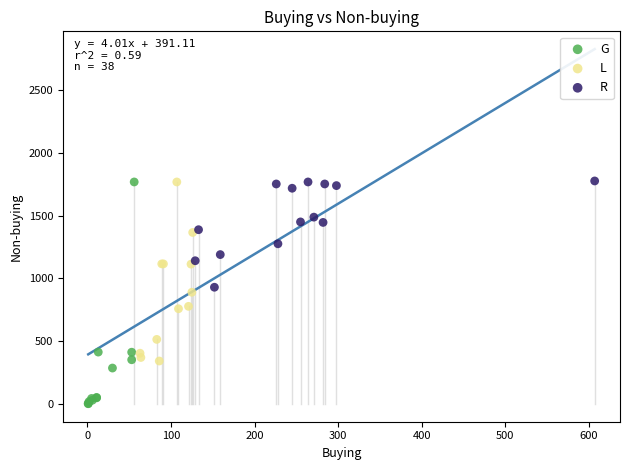

Which series has the largest Y range (max minus min)?

G